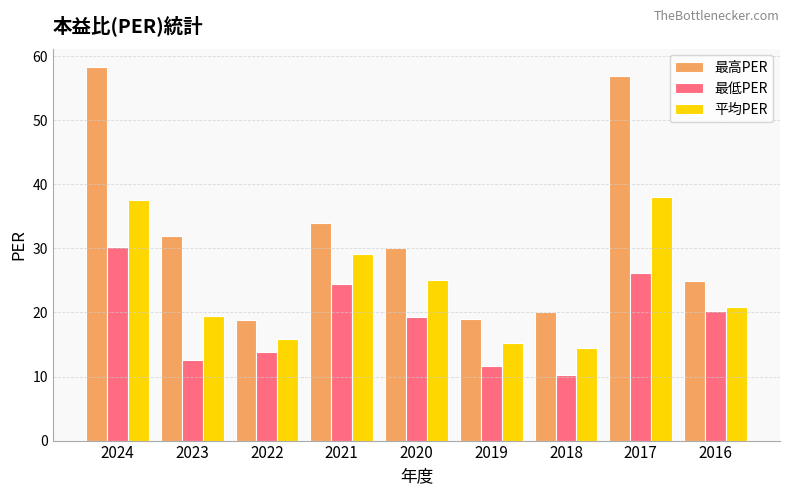

What is the value of the 最低PER bar at the 5th from the left?

19.3